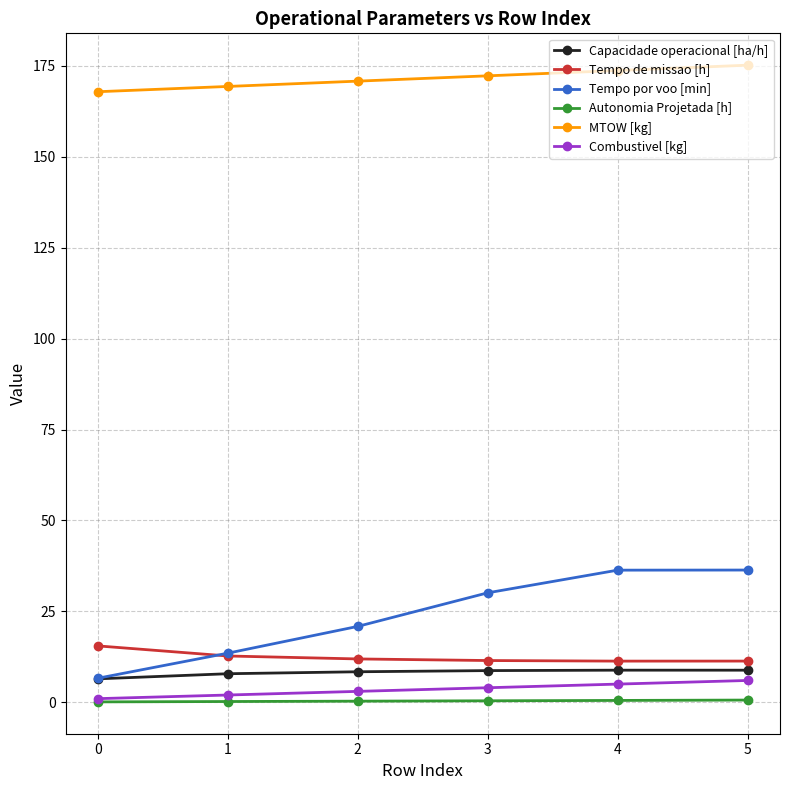

What are all the series names shown in the legend?

Capacidade operacional [ha/h], Tempo de missao [h], Tempo por voo [min], Autonomia Projetada [h], MTOW [kg], Combustivel [kg]